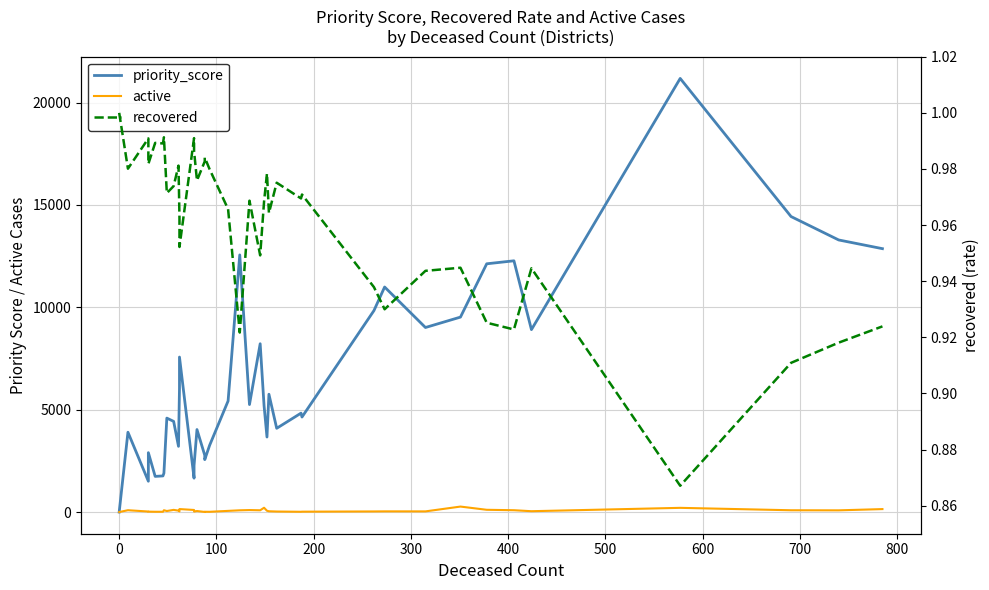

Does the chart display data point markers on the line(s)?

No